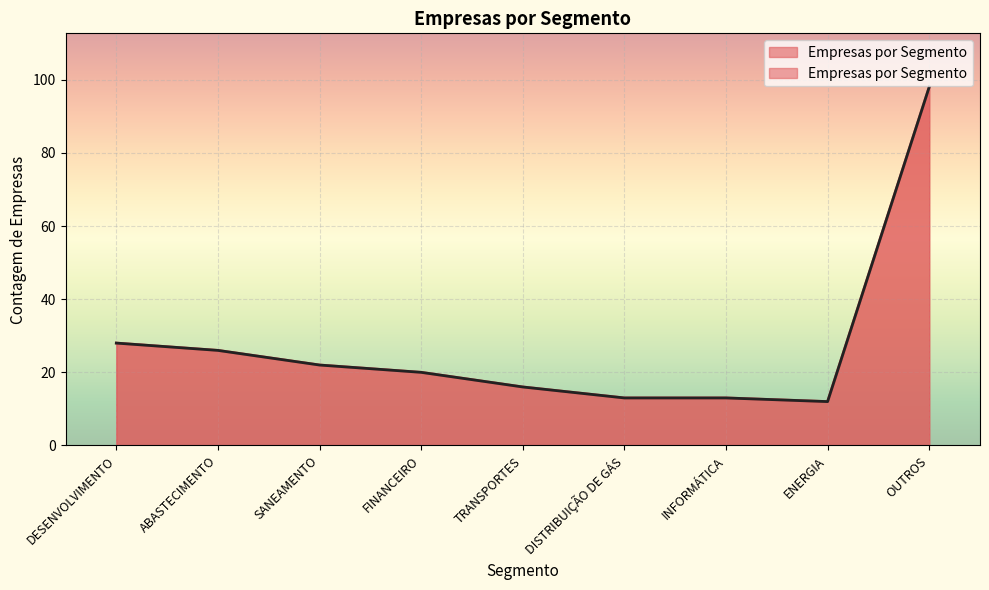

Which category has the lowest value across all series?

ENERGIA